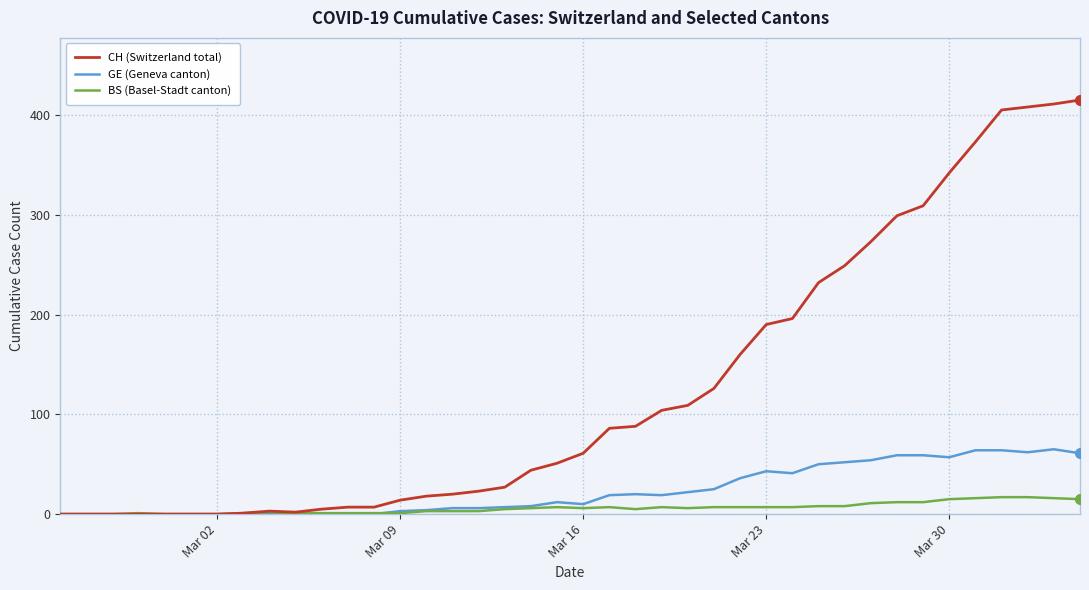

Which series has the widest spread of values?

CH (Switzerland total)